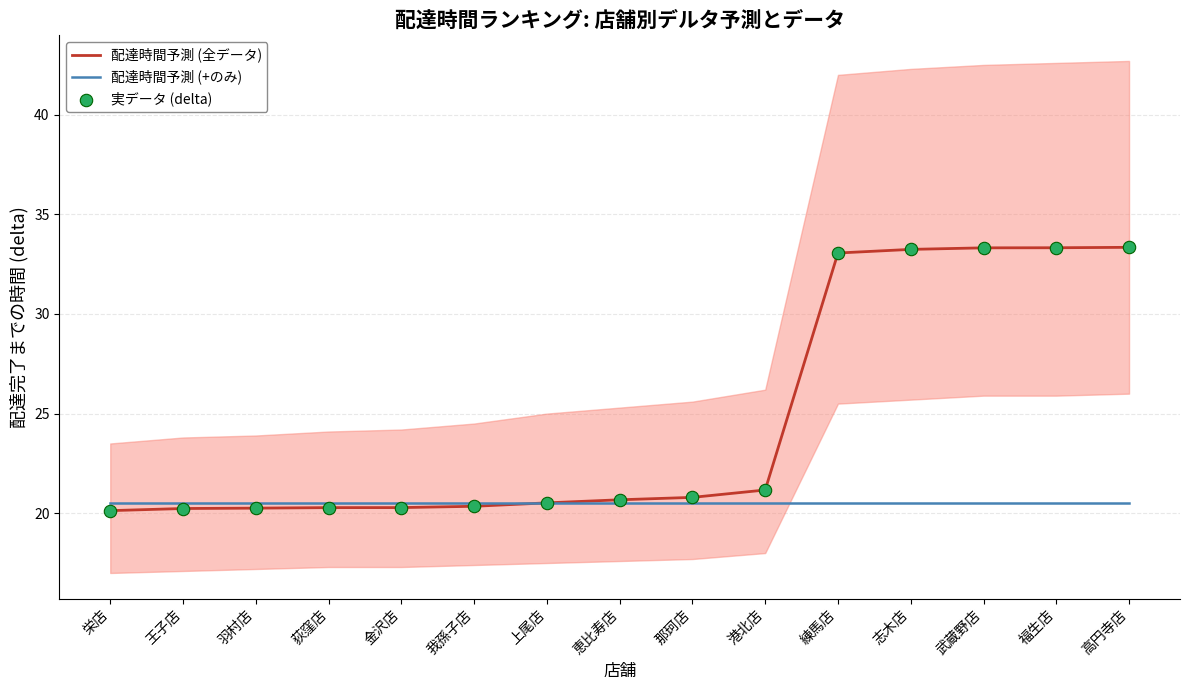

What is the total value across all series at 武蔵野店?

87.1